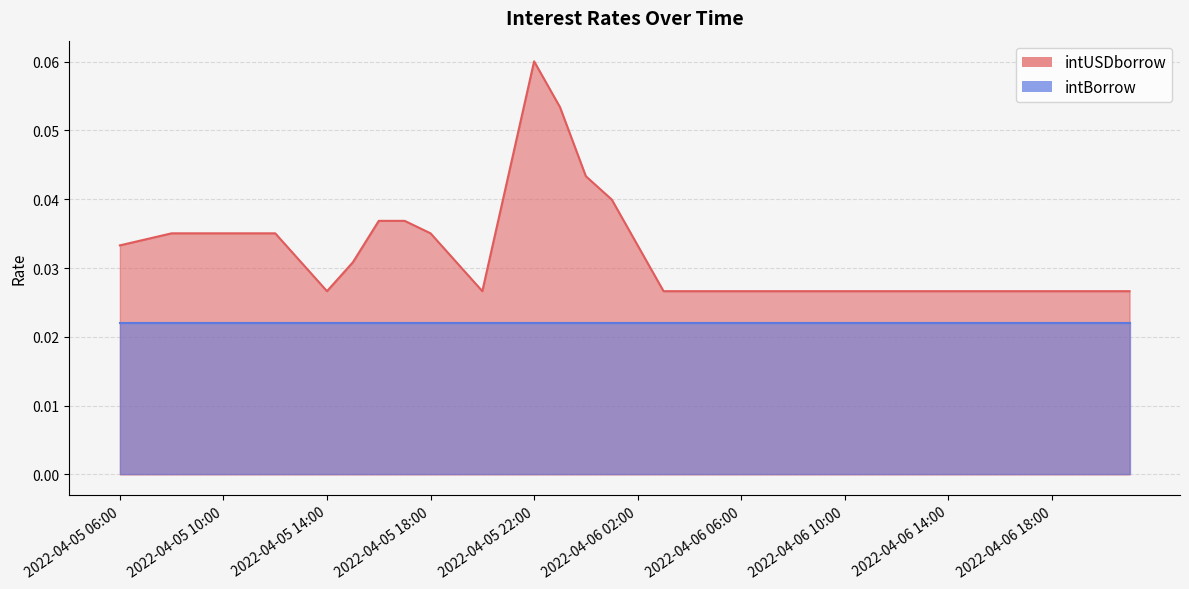

Which category has the highest value across all series?

2022-04-05 22:00